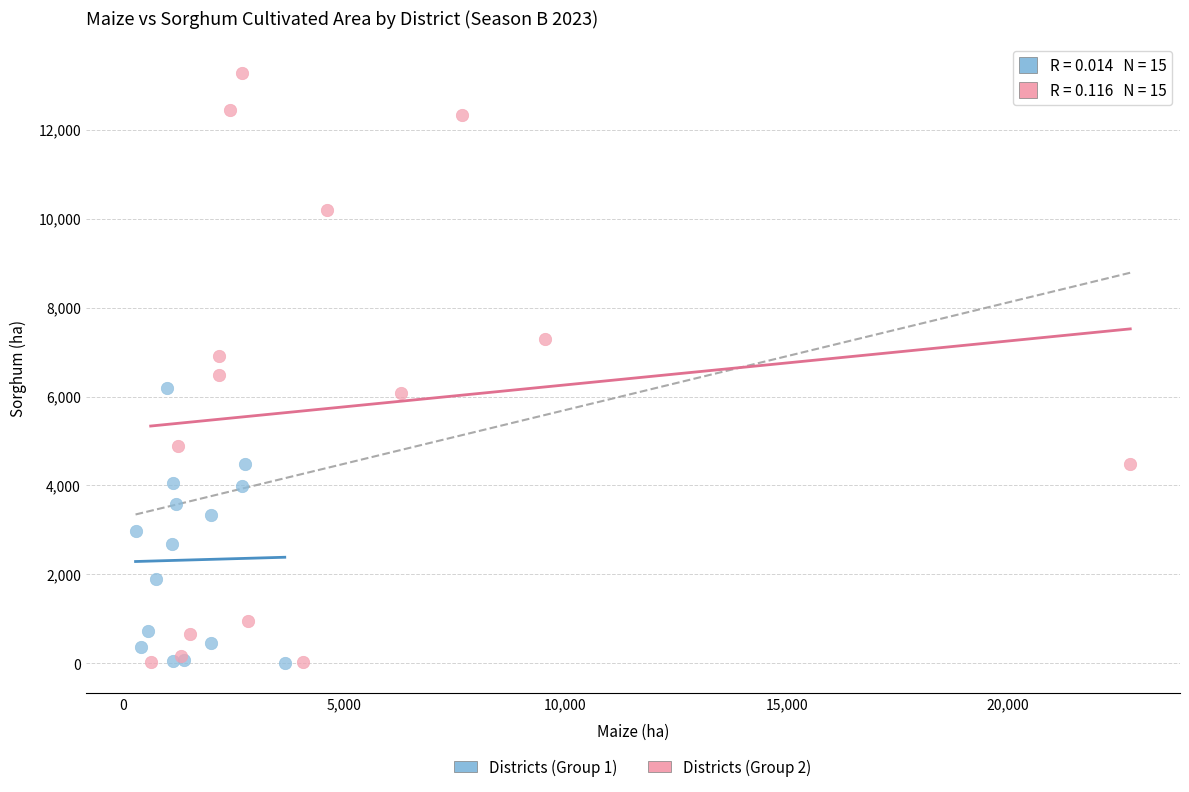

Which series contains the highest Y value?

Districts (Group 2)